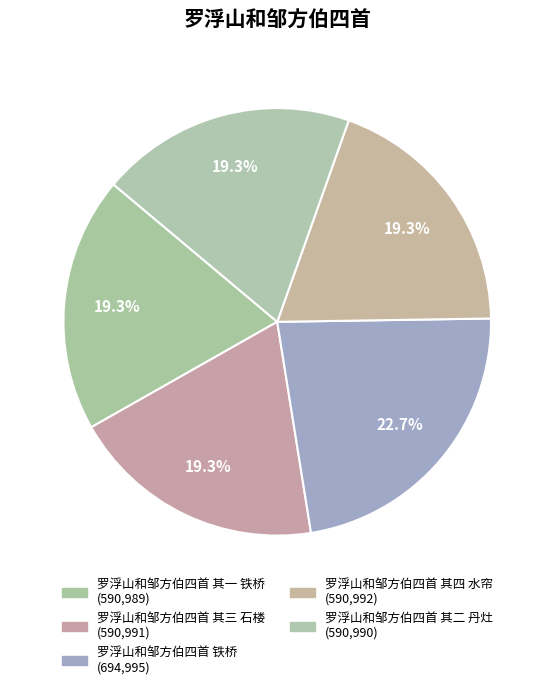

Is the sum of 罗浮山和邹方伯四首 其二 丹灶 and 罗浮山和邹方伯四首 铁桥 greater than half?

No